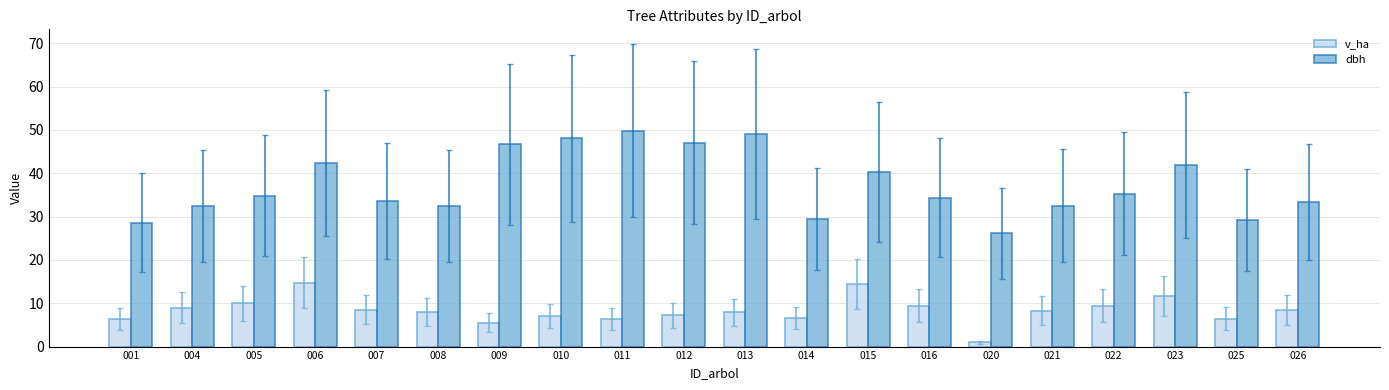

Does the chart contain any negative values?

No